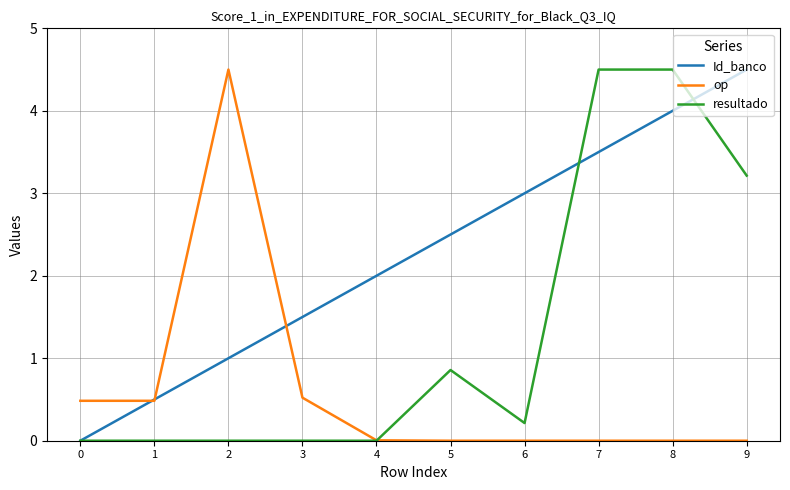

Rank the series by their average value, from highest to lowest.

Id_banco, resultado, op